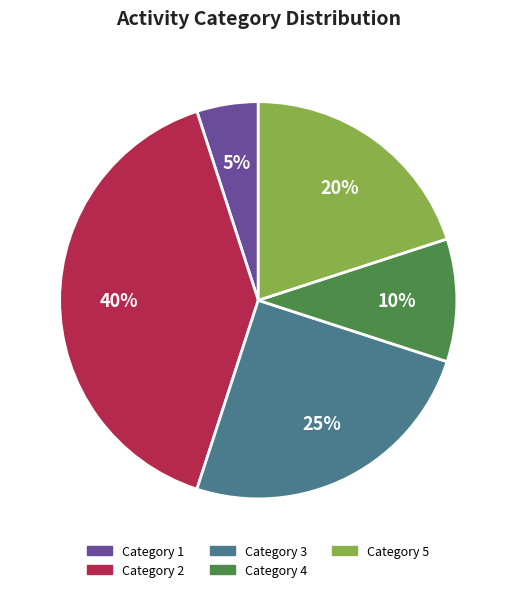

To the nearest percent, what is the average slice percentage?

20%